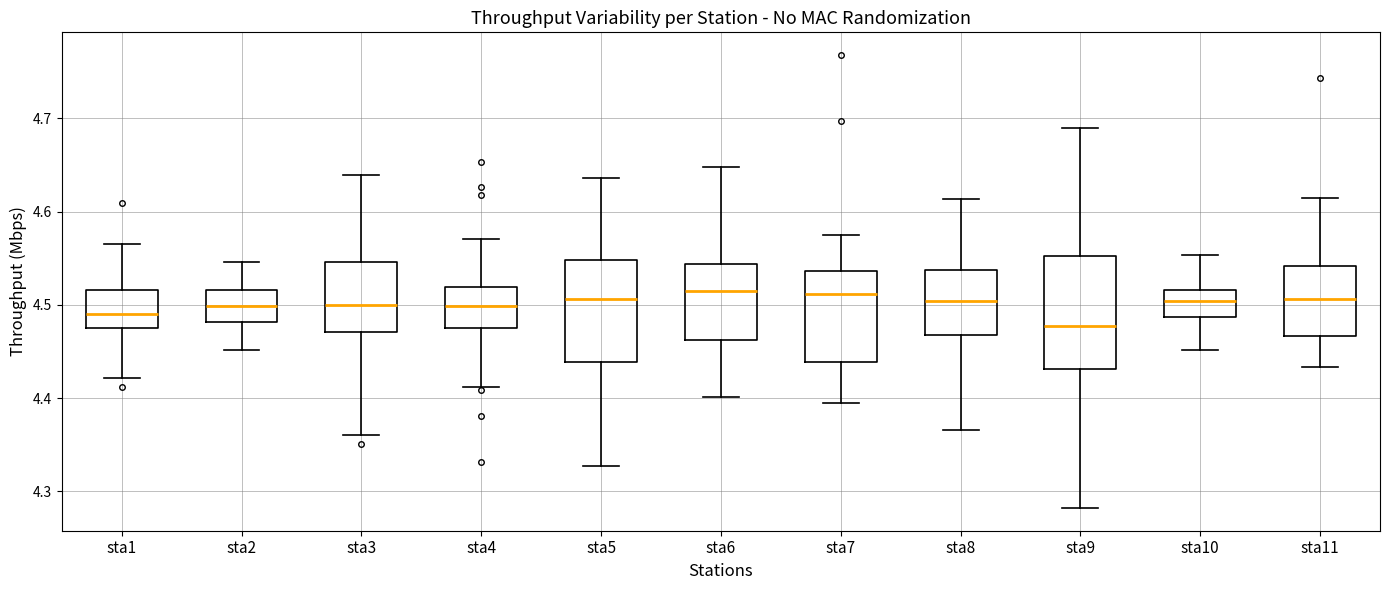

Reading left to right, read every box against the y-axis: the position of its median line, the range the box covers, and the ends of its whiskers. The values are not printed on the chart, so give them approximately, as read against the axis.

sta1: median 4.49, box 4.48 to 4.52, whiskers 4.42 to 4.56
sta2: median 4.50, box 4.48 to 4.52, whiskers 4.45 to 4.55
sta3: median 4.50, box 4.47 to 4.55, whiskers 4.36 to 4.64
sta4: median 4.50, box 4.48 to 4.52, whiskers 4.41 to 4.57
sta5: median 4.51, box 4.44 to 4.55, whiskers 4.33 to 4.64
sta6: median 4.51, box 4.46 to 4.54, whiskers 4.40 to 4.65
sta7: median 4.51, box 4.44 to 4.54, whiskers 4.39 to 4.58
sta8: median 4.50, box 4.47 to 4.54, whiskers 4.37 to 4.61
sta9: median 4.48, box 4.43 to 4.55, whiskers 4.28 to 4.69
sta10: median 4.50, box 4.49 to 4.52, whiskers 4.45 to 4.55
sta11: median 4.51, box 4.47 to 4.54, whiskers 4.43 to 4.61